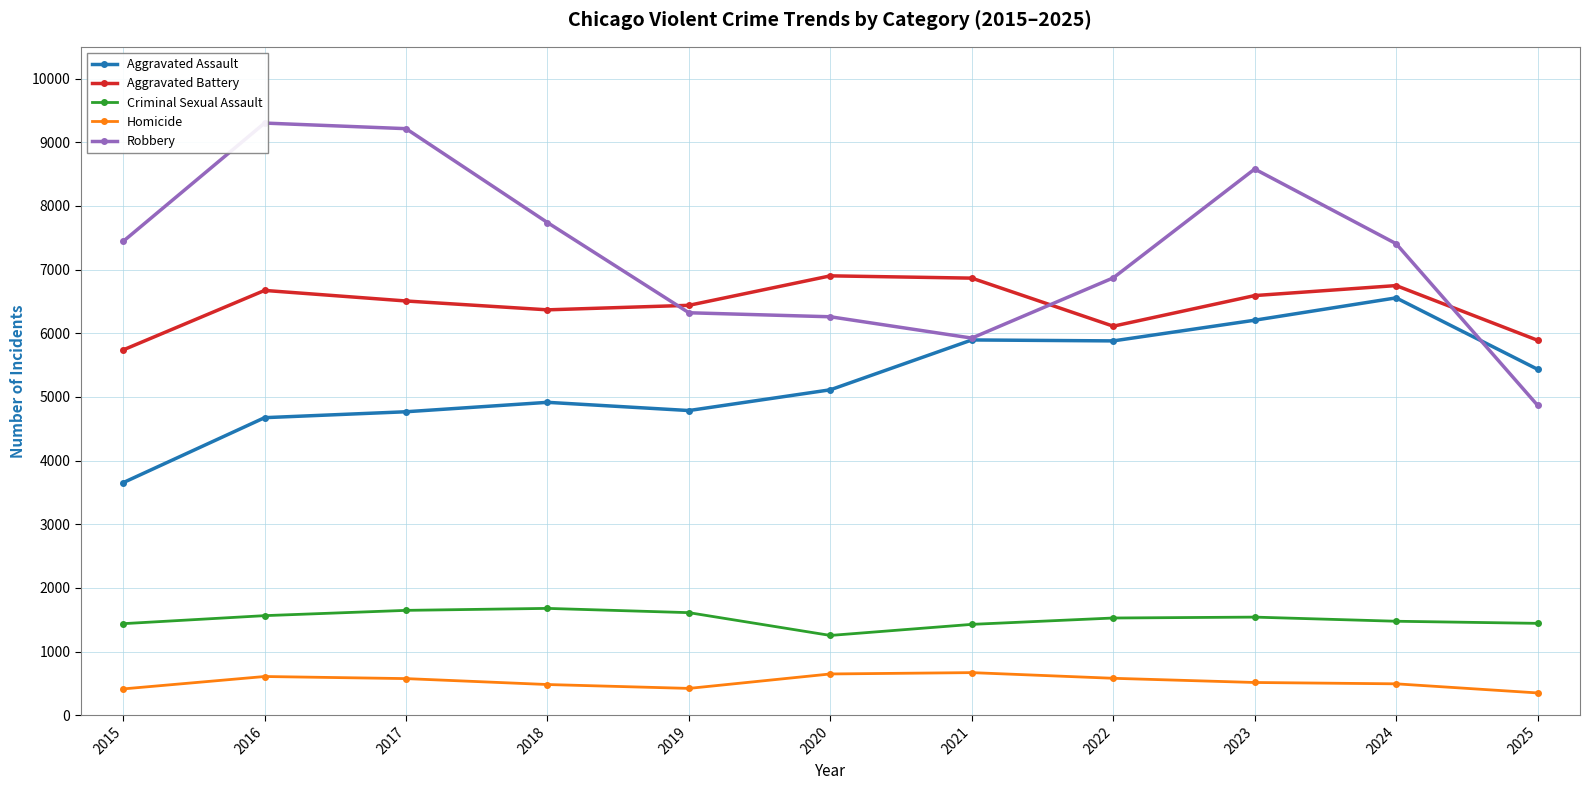

Which series has the widest spread of values?

Robbery